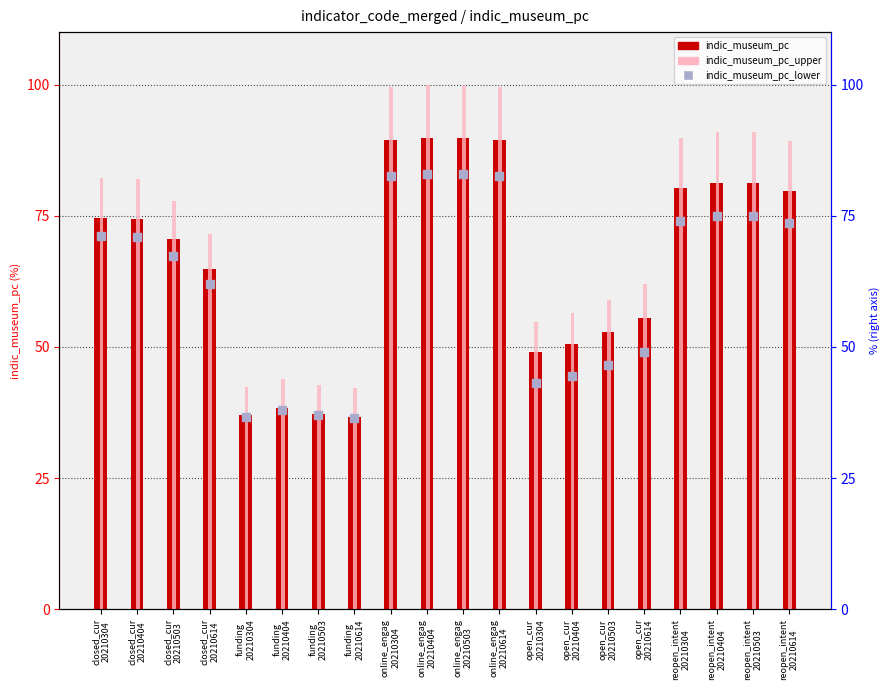

At how many categories does at least one series exceed 47?

16